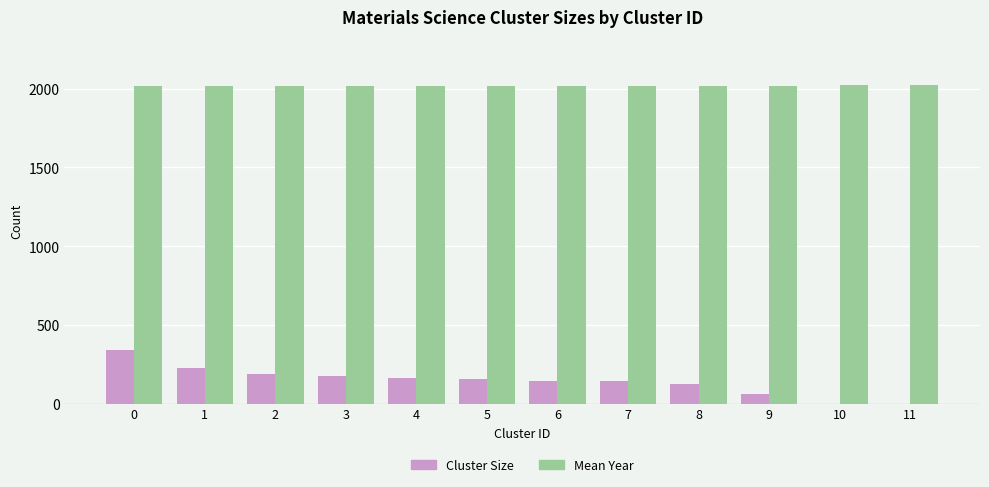

What is the sum of the Cluster Size values at 3 and 7?

325